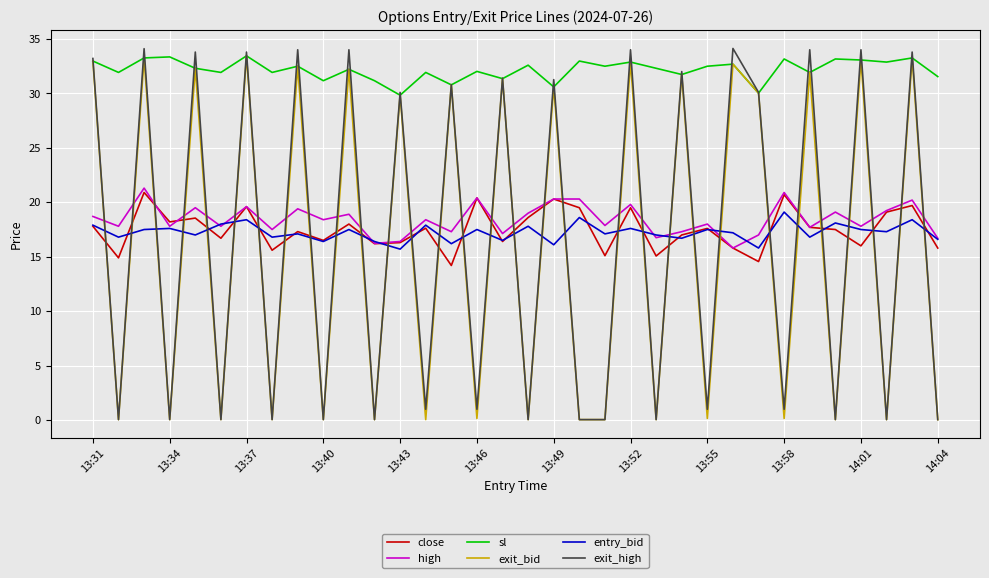

How many series are shown in this chart?

6